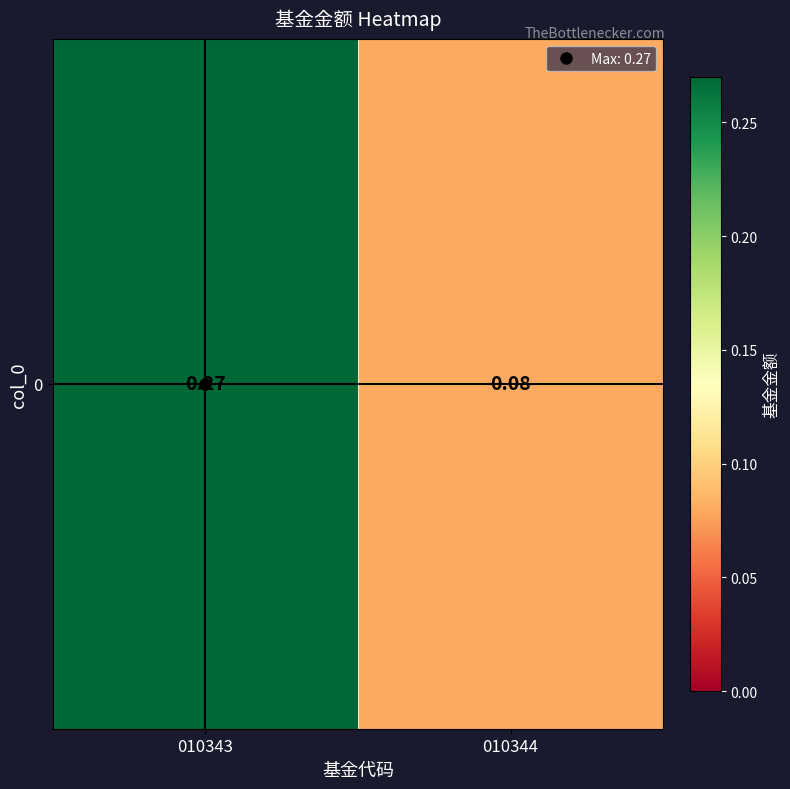

Reading right to left, extract all data points from this chart.

010344=0.1	010343=0.3